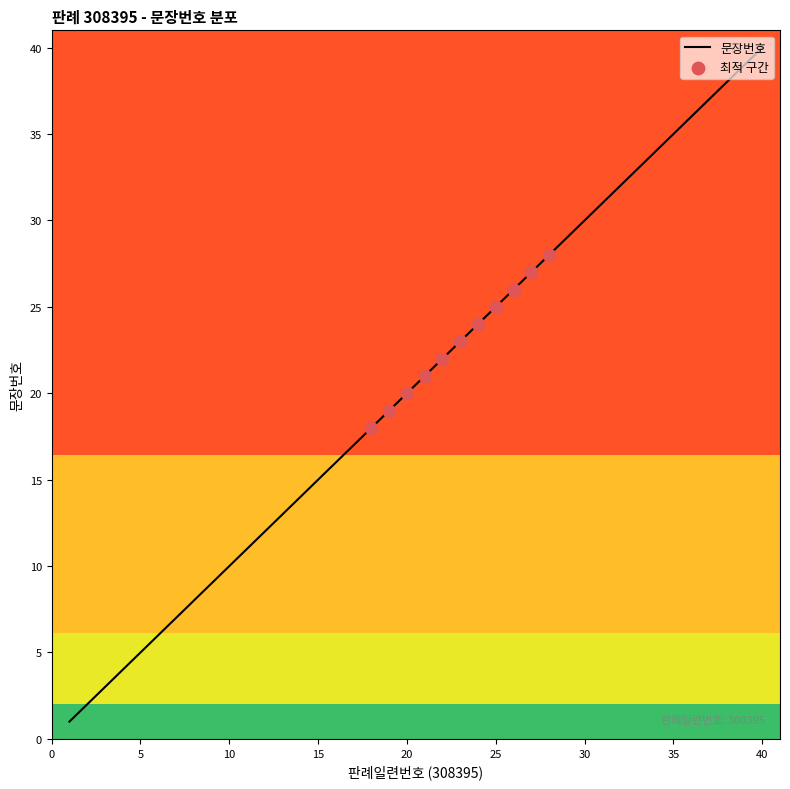

What is the difference between the maximum and minimum values?

39